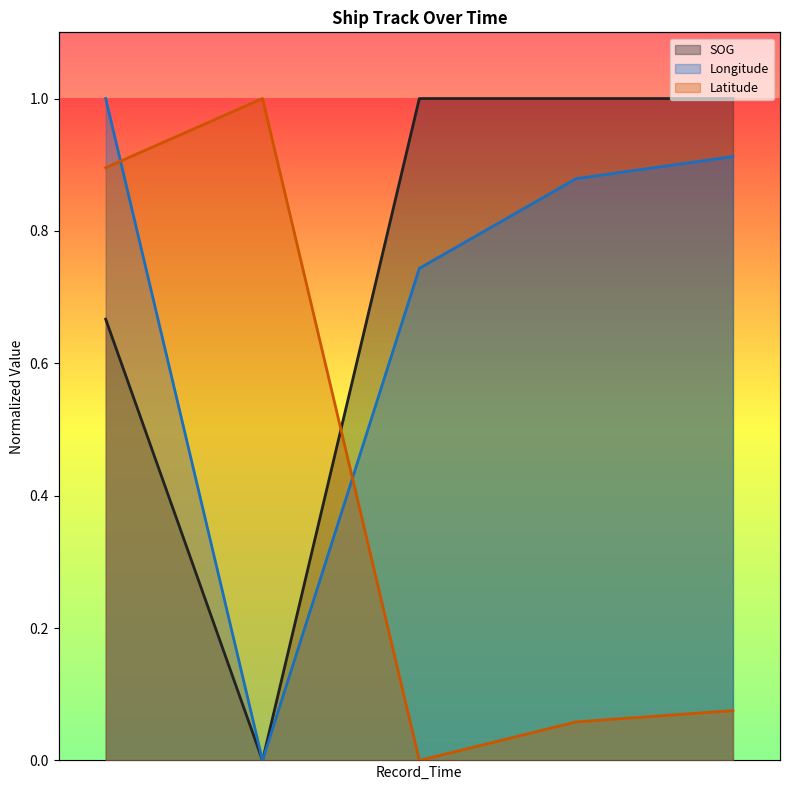

Read the Latitude value at 2024-04-22 08:17:20.

0.1